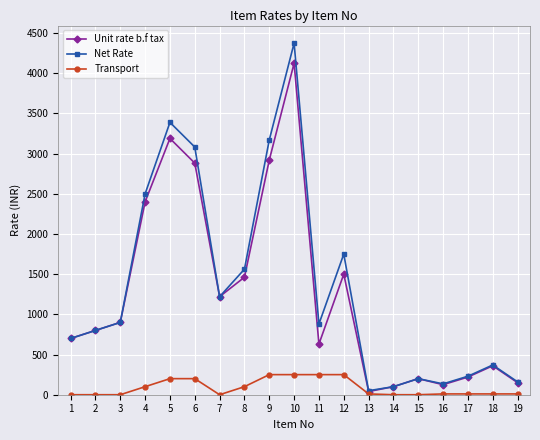

What is the value of the Transport point at the 5th from the left?

200